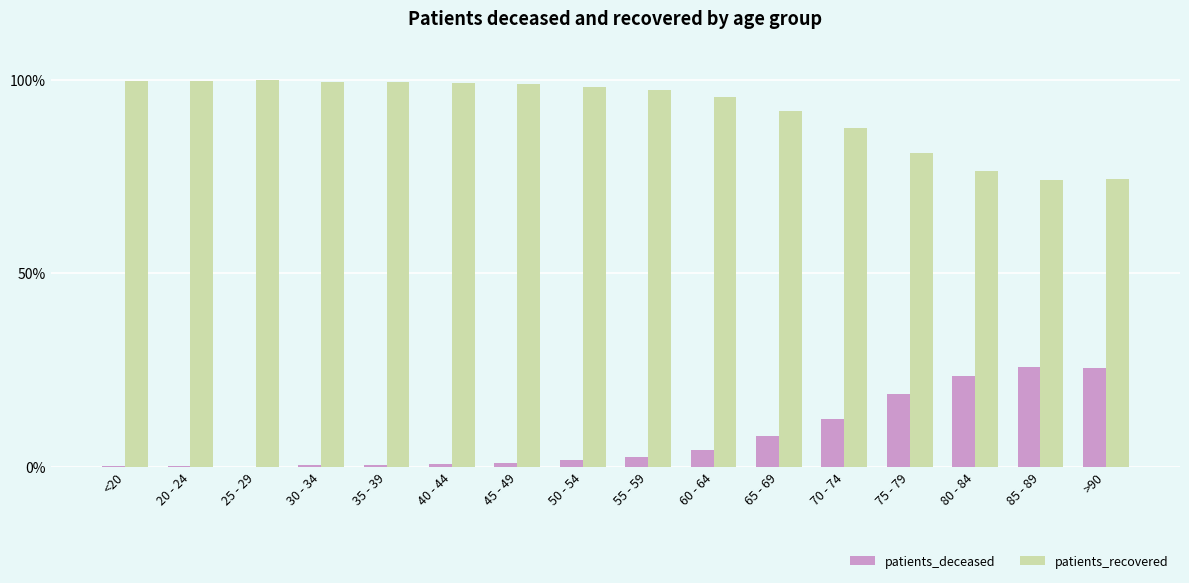

Where is patients_recovered nearest to the value 86?

70 - 74